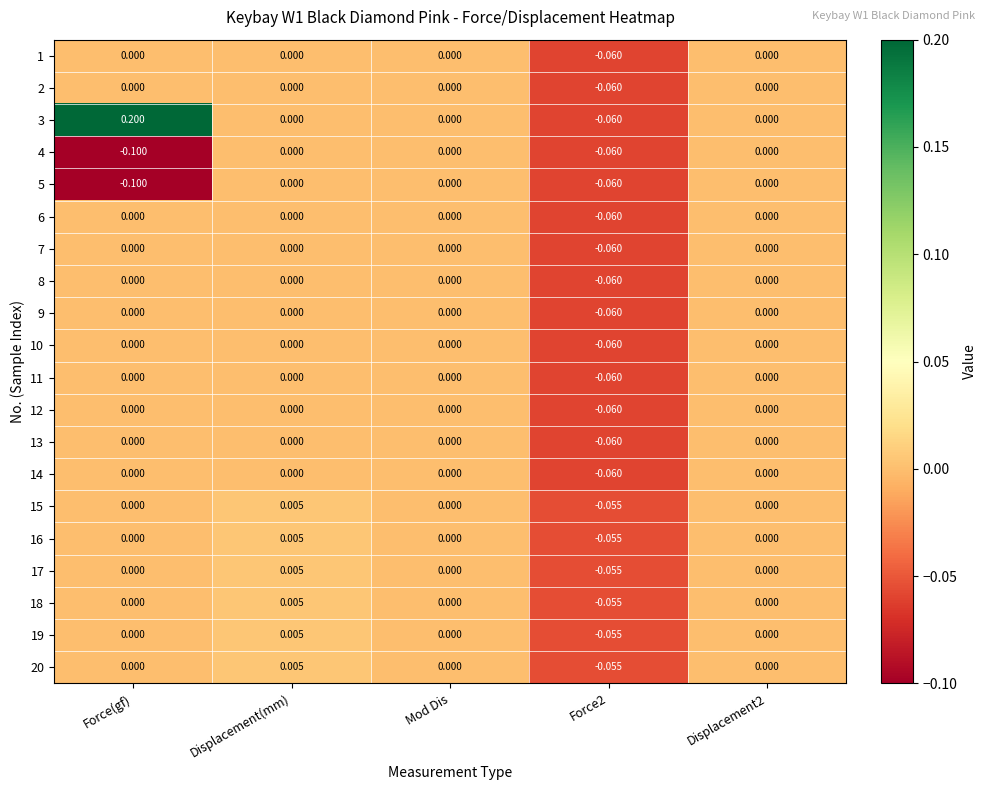

At which label does 16 reach its peak?

Displacement(mm)